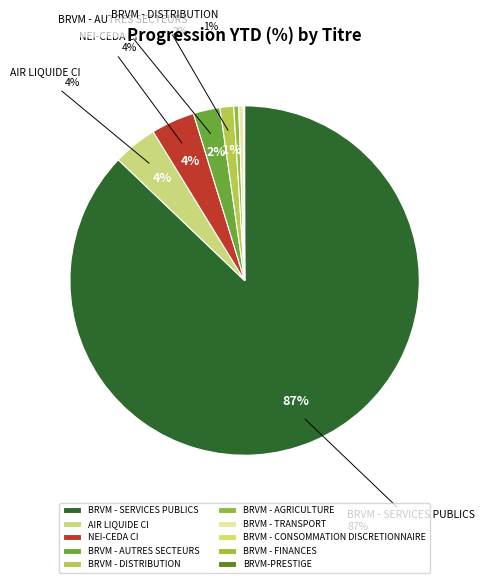

Count the number of slices in the pie.

10